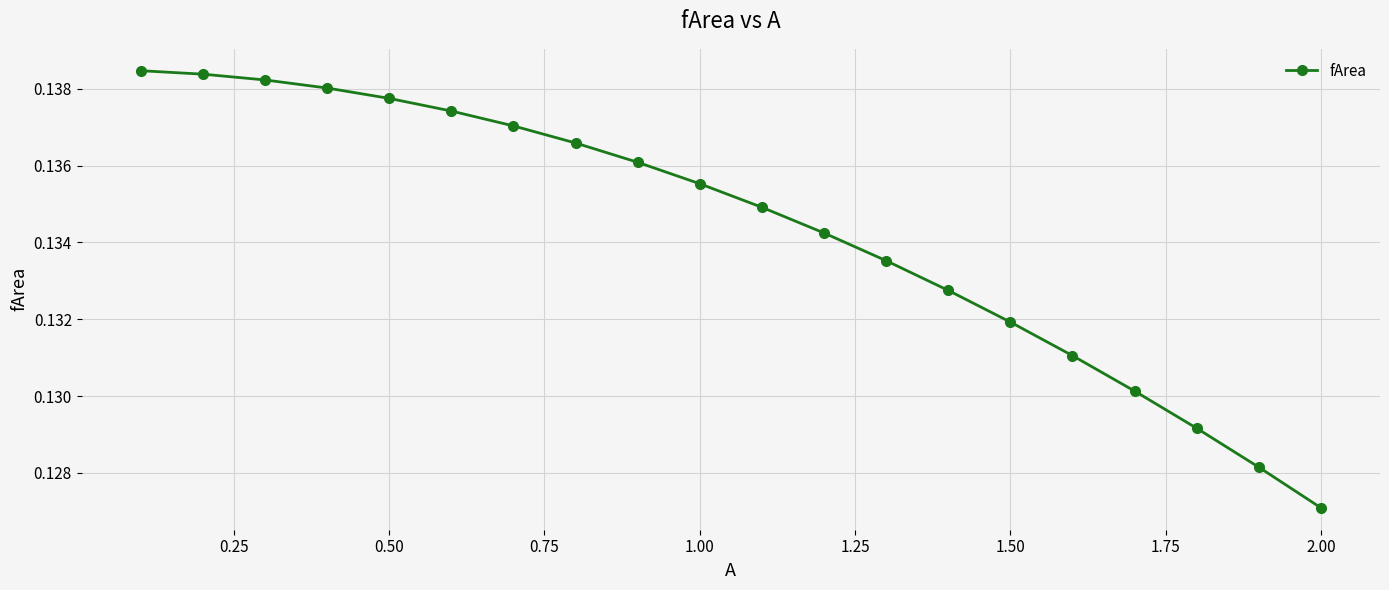

True or false: the data has more than 2 interior local peaks.

False